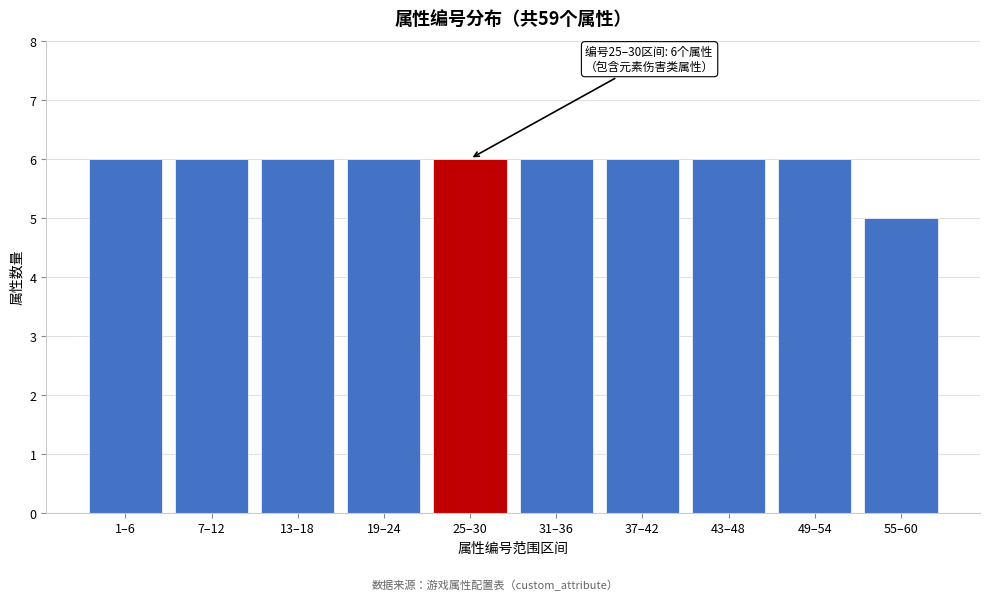

Reading left to right, what are all the values shown in this chart?

1–6=6	7–12=6	13–18=6	19–24=6	25–30=6	31–36=6	37–42=6	43–48=6	49–54=6	55–60=5